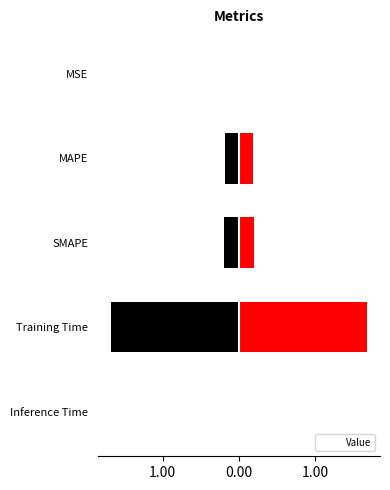

How many categories are shown in the chart?

5